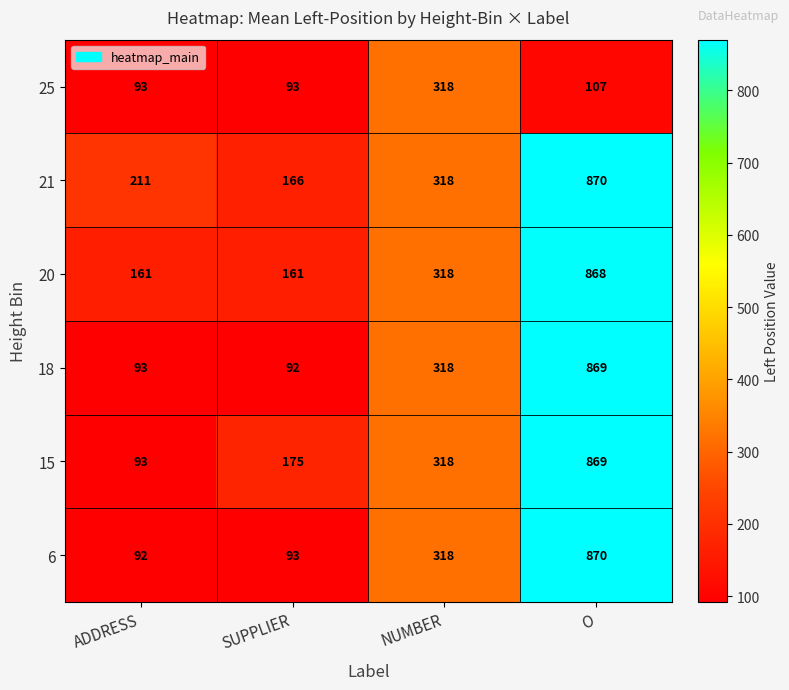

Reading left to right, list all the values displayed in this chart.

25: ADDRESS=93	SUPPLIER=93	NUMBER=318	O=107
21: ADDRESS=211	SUPPLIER=166	NUMBER=318	O=870
20: ADDRESS=161	SUPPLIER=161	NUMBER=318	O=868
18: ADDRESS=93	SUPPLIER=92	NUMBER=318	O=869
15: ADDRESS=93	SUPPLIER=175	NUMBER=318	O=869
6: ADDRESS=92	SUPPLIER=93	NUMBER=318	O=870